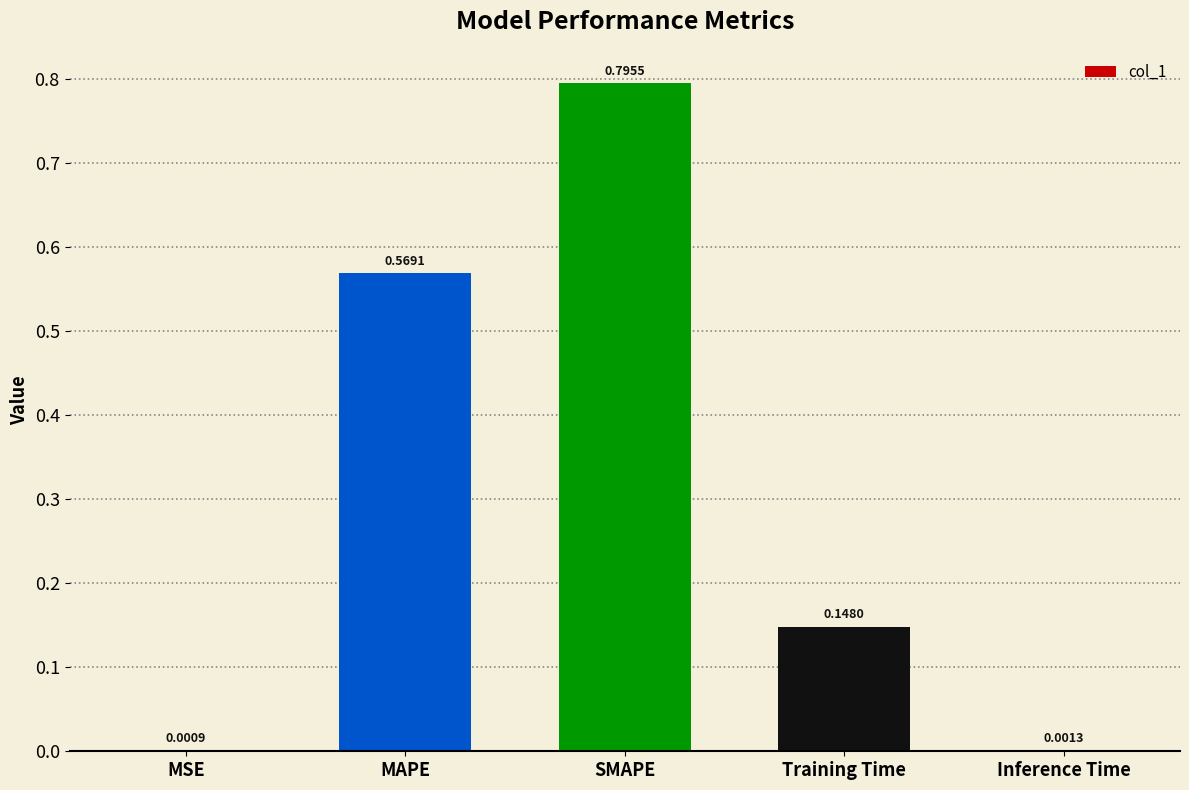

What is the sum of all values?

1.5